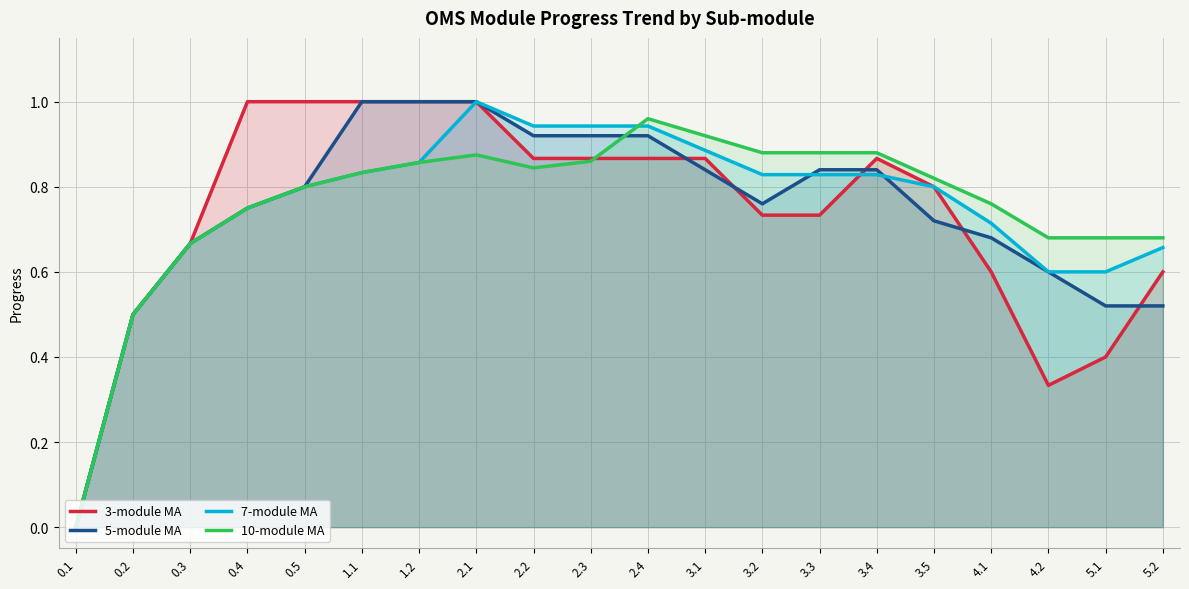

What value does the 3-module MA series have at 1.1?

1.0